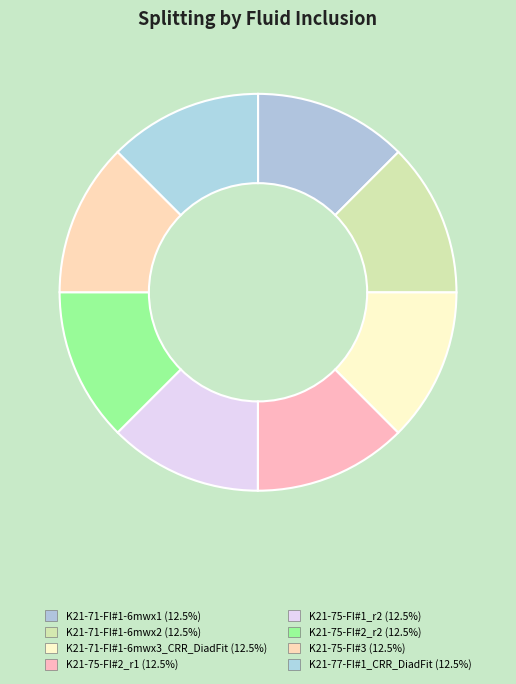

Is the sum of K21-71-FI#1-6mwx2 and K21-77-FI#1_CRR_DiadFit greater than half?

No